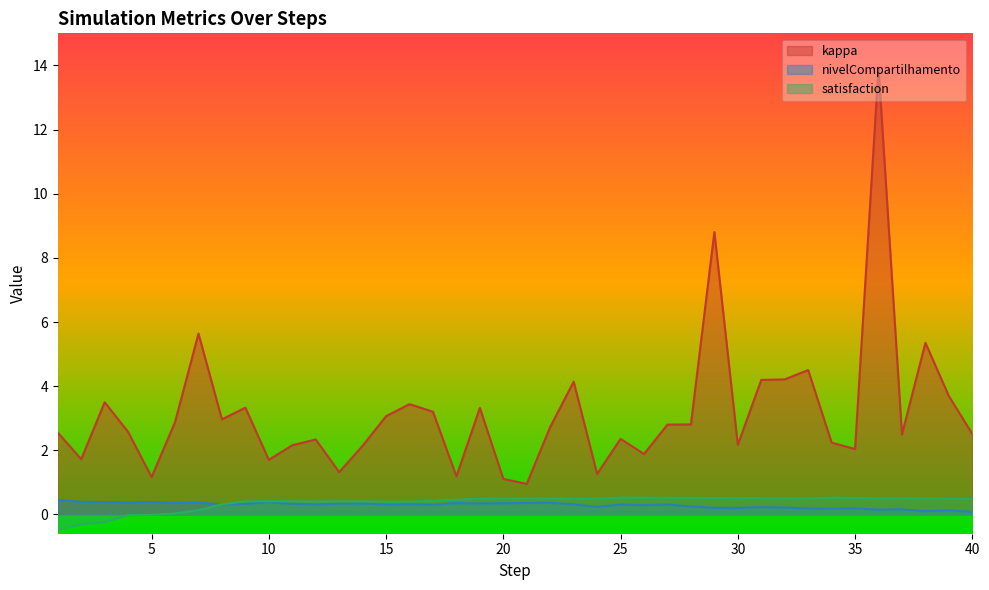

Is the value of kappa at 13 greater than the value of nivelCompartilhamento at 23?

Yes